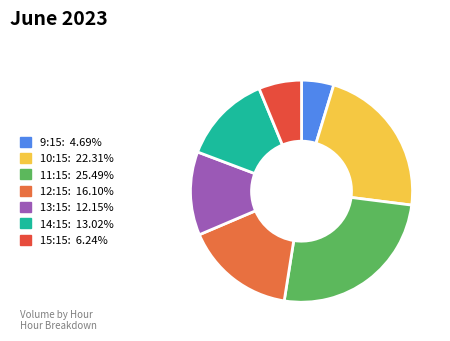

Does any single category account for the majority?

No